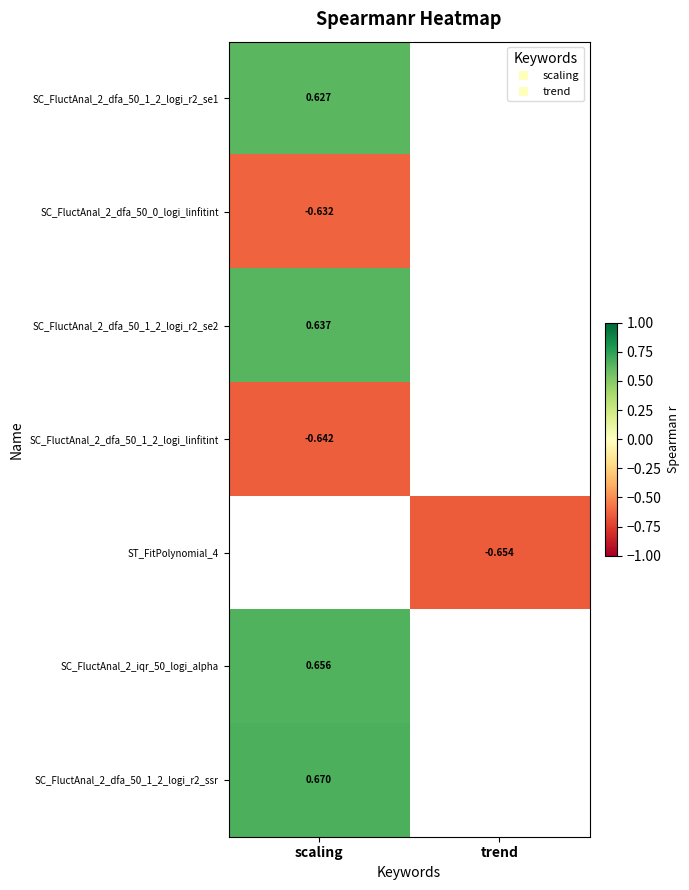

At which label does SC_FluctAnal_2_dfa_50_1_2_logi_r2_se1 reach its minimum?

scaling